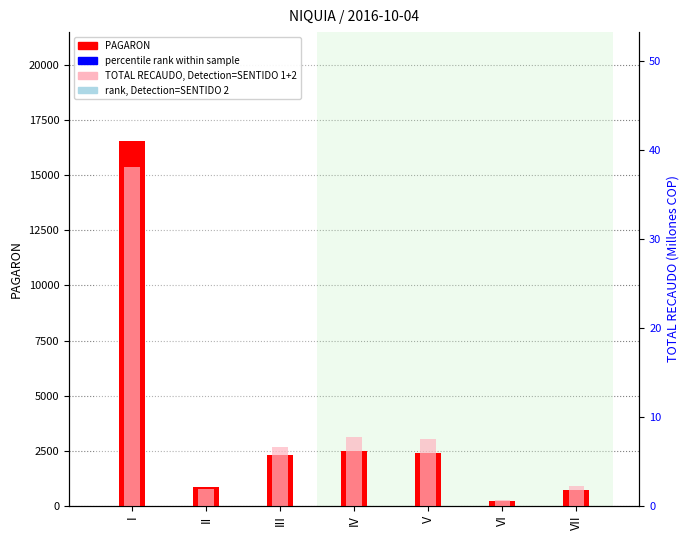

The PAGARON series shows 2418.0 at V. True or false?

True